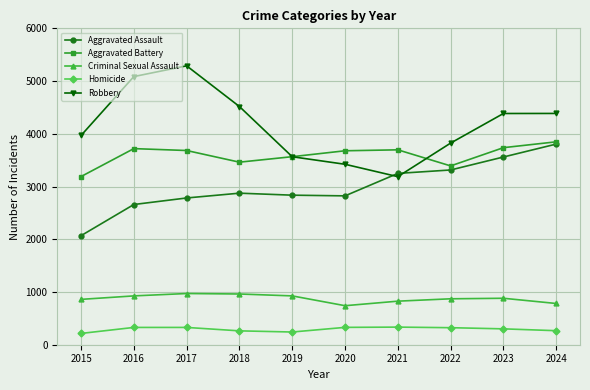

Is it true that Robbery equals 8136 at 2017?

False